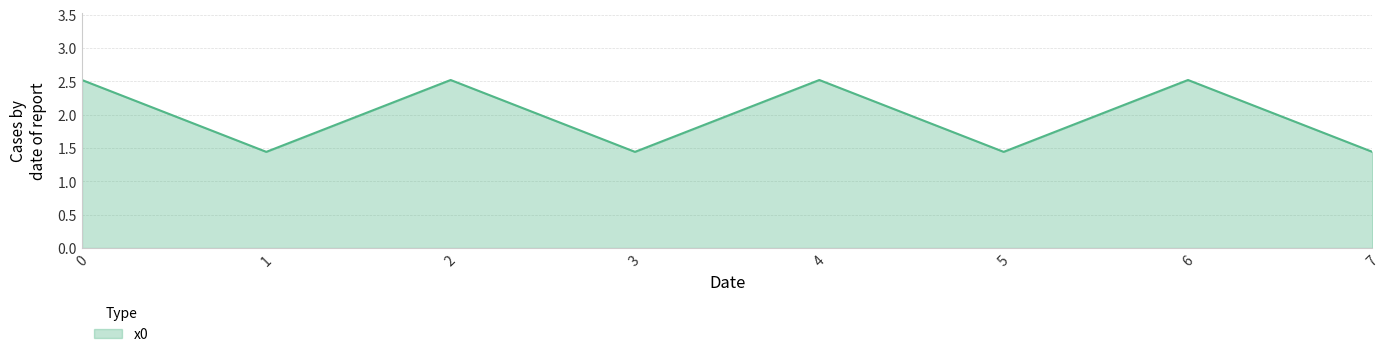

Read the value at 6.

2.5